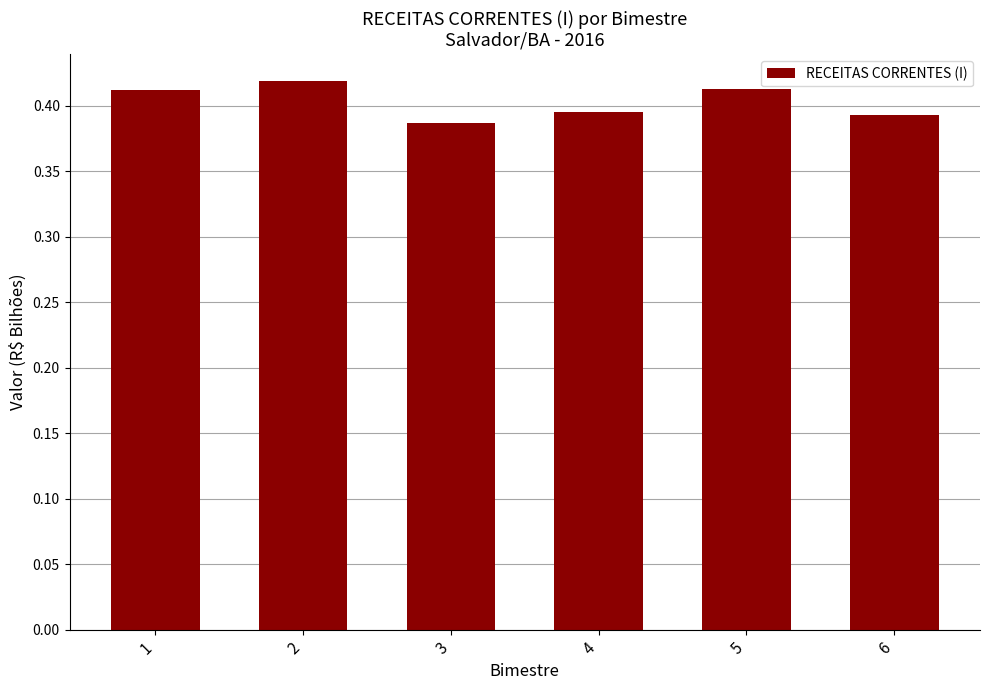

How many values are between 0 and 1?

6